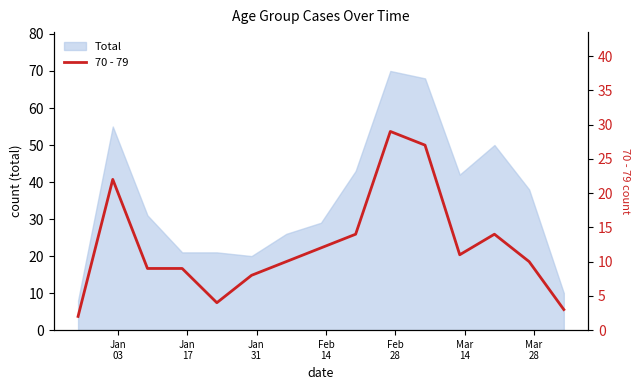

Reading right to left, transcribe all the data shown in this chart.

3	10	14	11	27	29	14	12	10	8	4	9	9	22	2